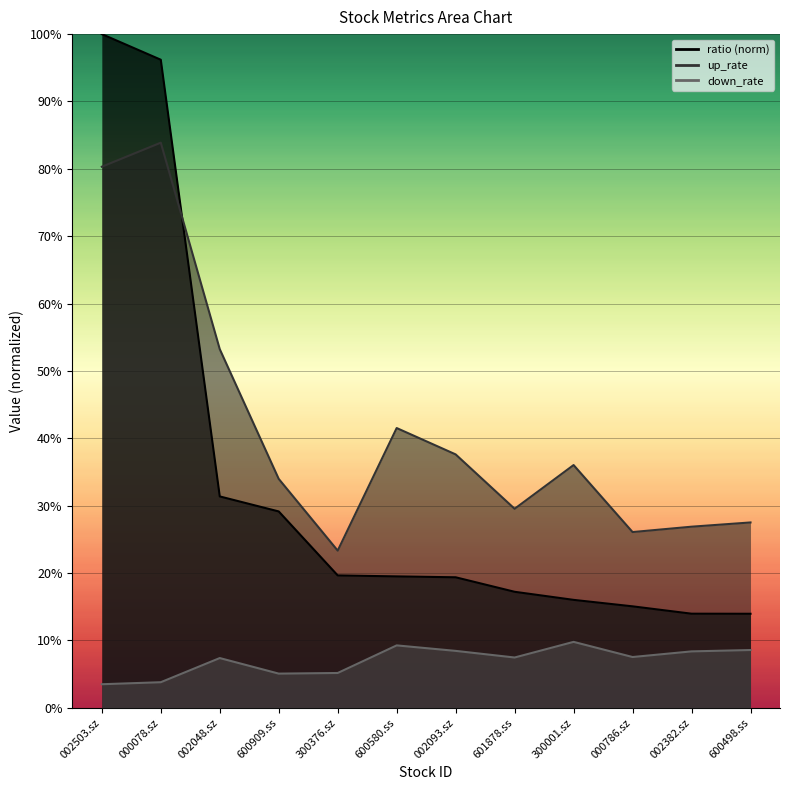

True or false: ratio has a value of 0.2 at 300001.sz.

True